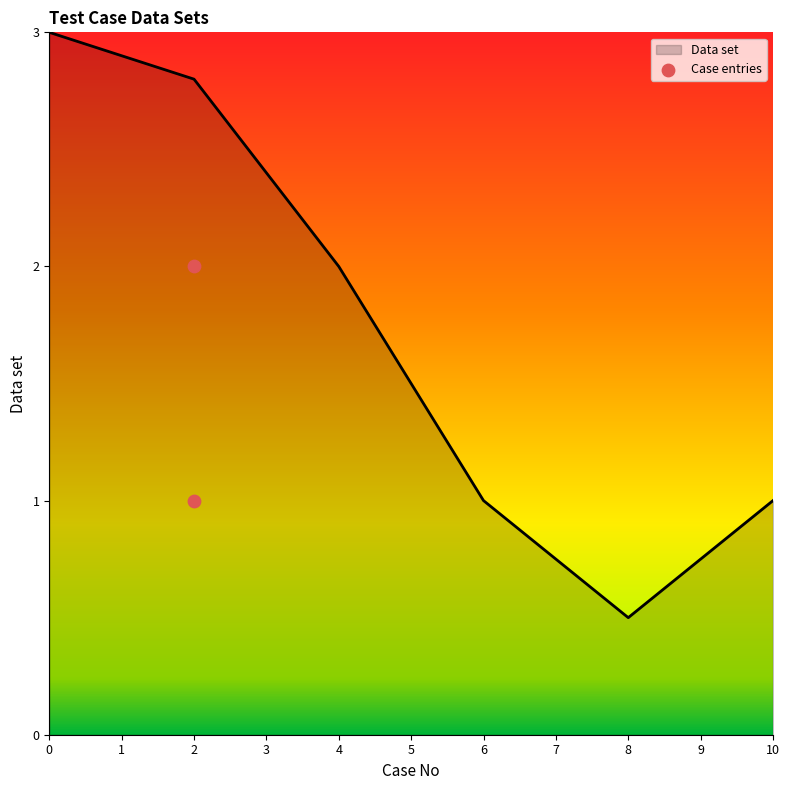

True or false: Data set has a value of 1.0 at 6.

True